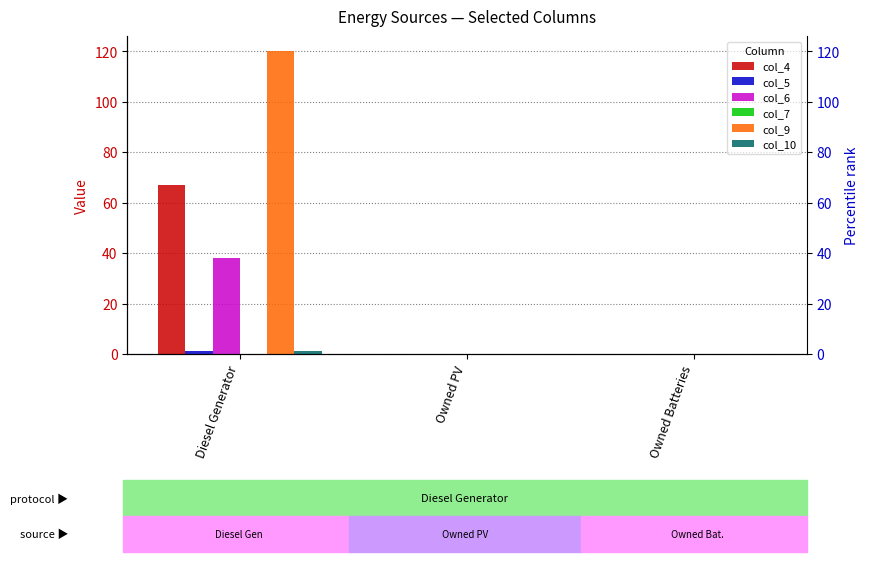

Reading right to left, what are all the values shown in this chart?

col_4: 0	0	67
col_5: 0	0	1
col_6: 0	0	38
col_7: 0	0	0
col_9: 0	0	120
col_10: 0	0	1